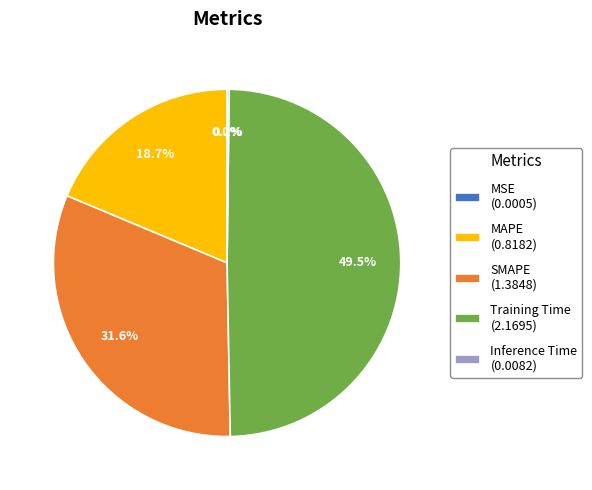

Is the sum of SMAPE (1.3848) and MAPE (0.8182) greater than half?

Yes